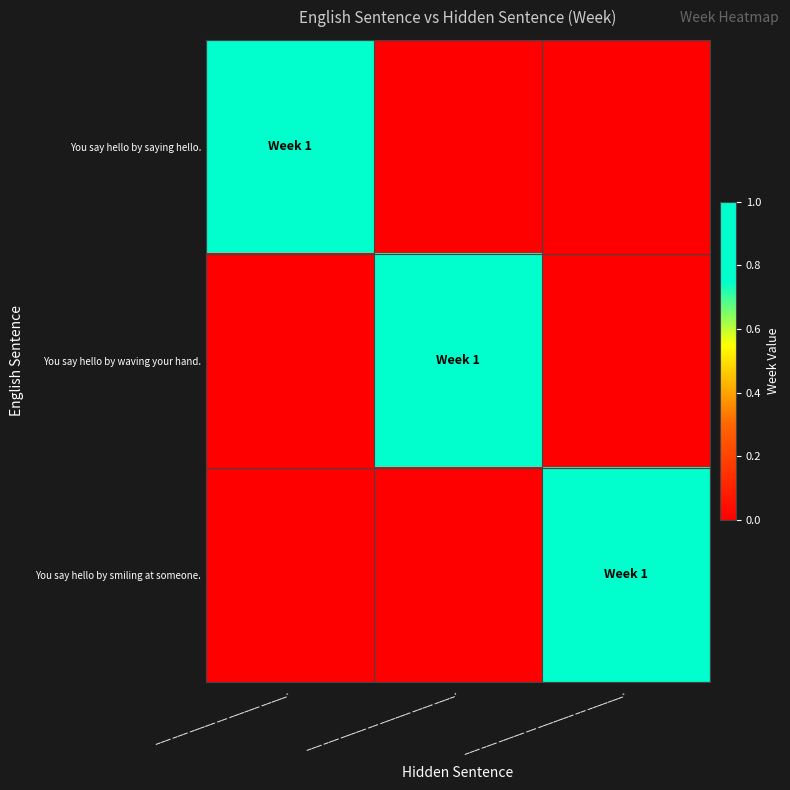

Reading left to right, extract all data points from this chart.

You say hello by saying hello.: ___ ___ _____ __ ______ _____.=1	___ ___ _____ __ ______ ____ ____.=0	___ ___ _____ __ _______ __ _______.=0
You say hello by waving your hand.: ___ ___ _____ __ ______ _____.=0	___ ___ _____ __ ______ ____ ____.=1	___ ___ _____ __ _______ __ _______.=0
You say hello by smiling at someone.: ___ ___ _____ __ ______ _____.=0	___ ___ _____ __ ______ ____ ____.=0	___ ___ _____ __ _______ __ _______.=1